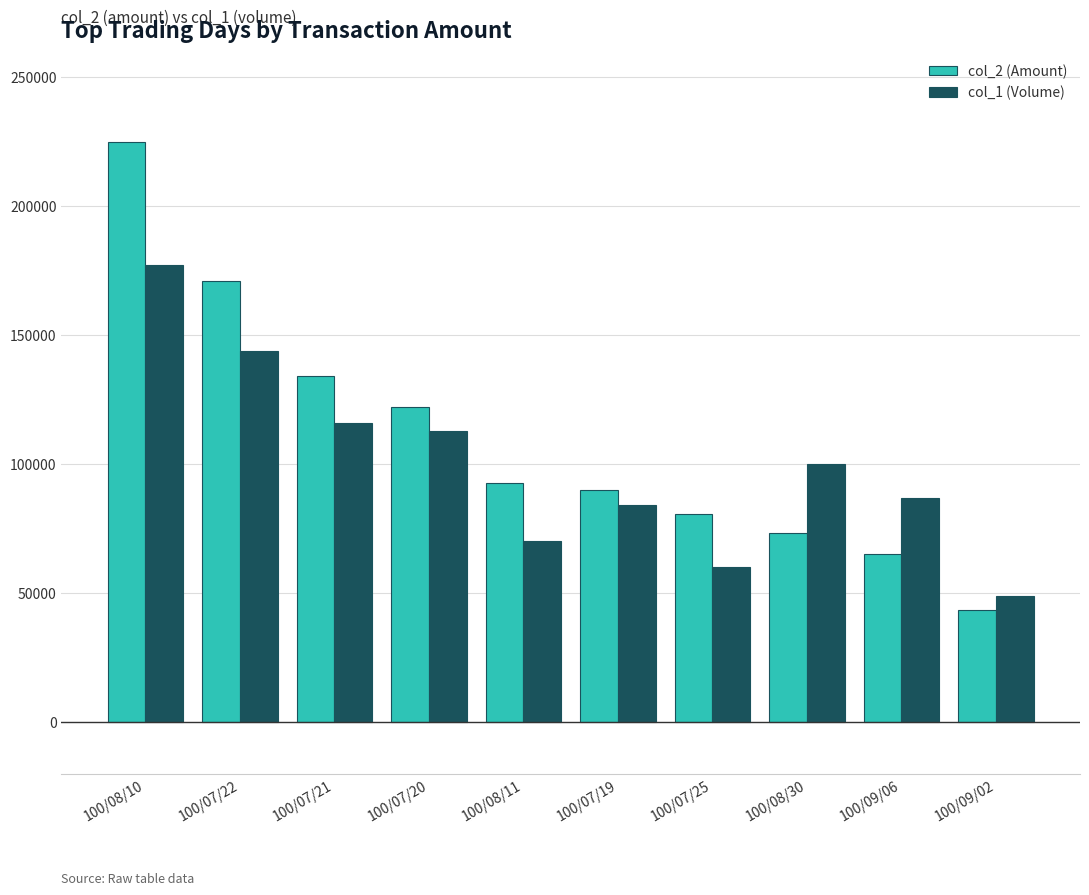

Which series has the largest total across all categories?

col_2 (Amount)